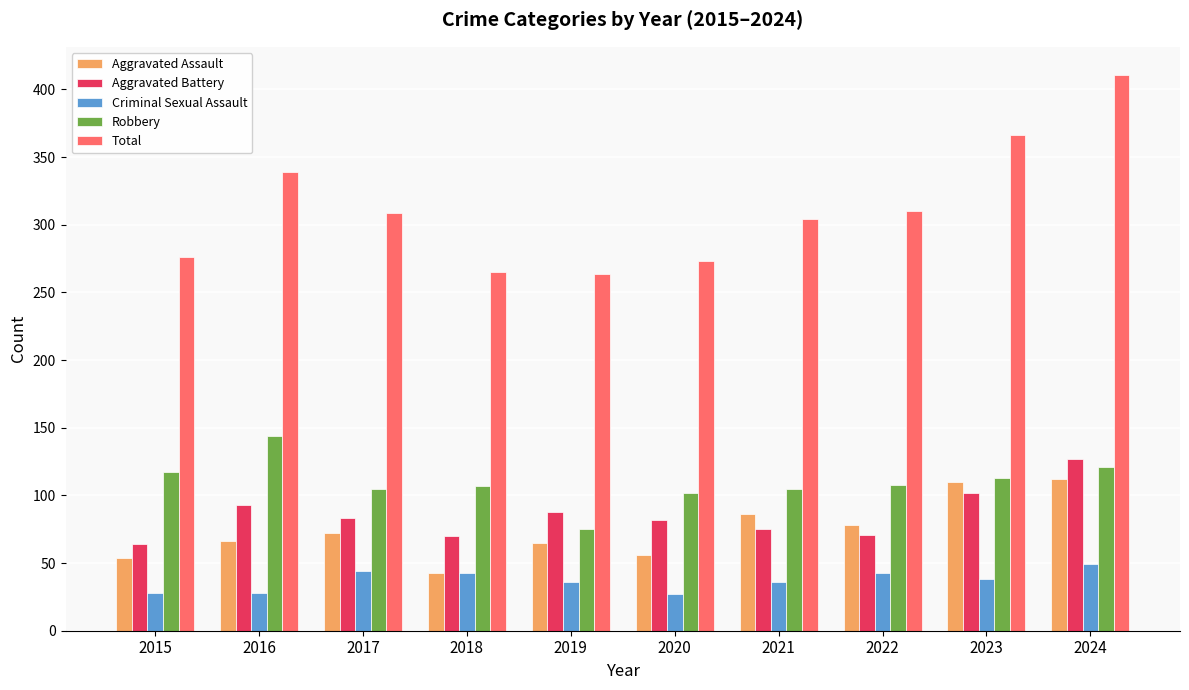

What is the average value of the Total series?

312